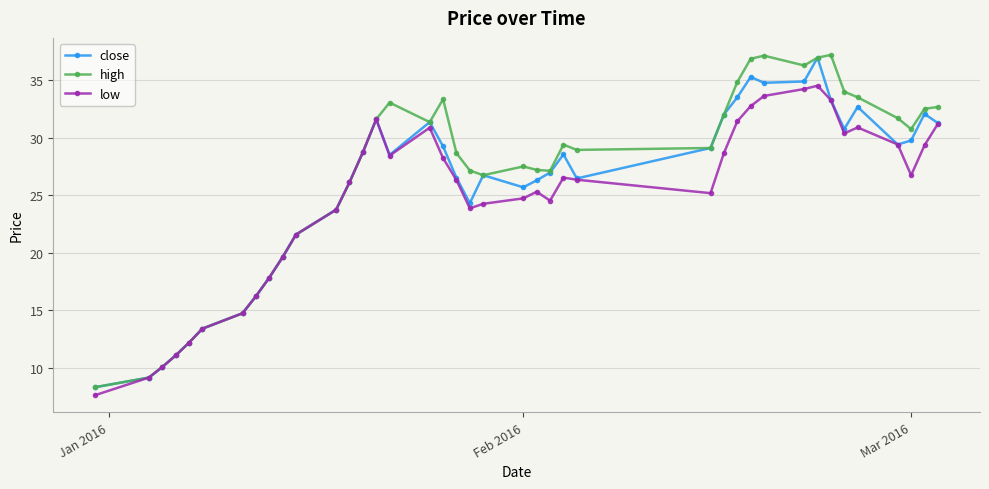

True or false: high has more than 1 interior local peaks.

True